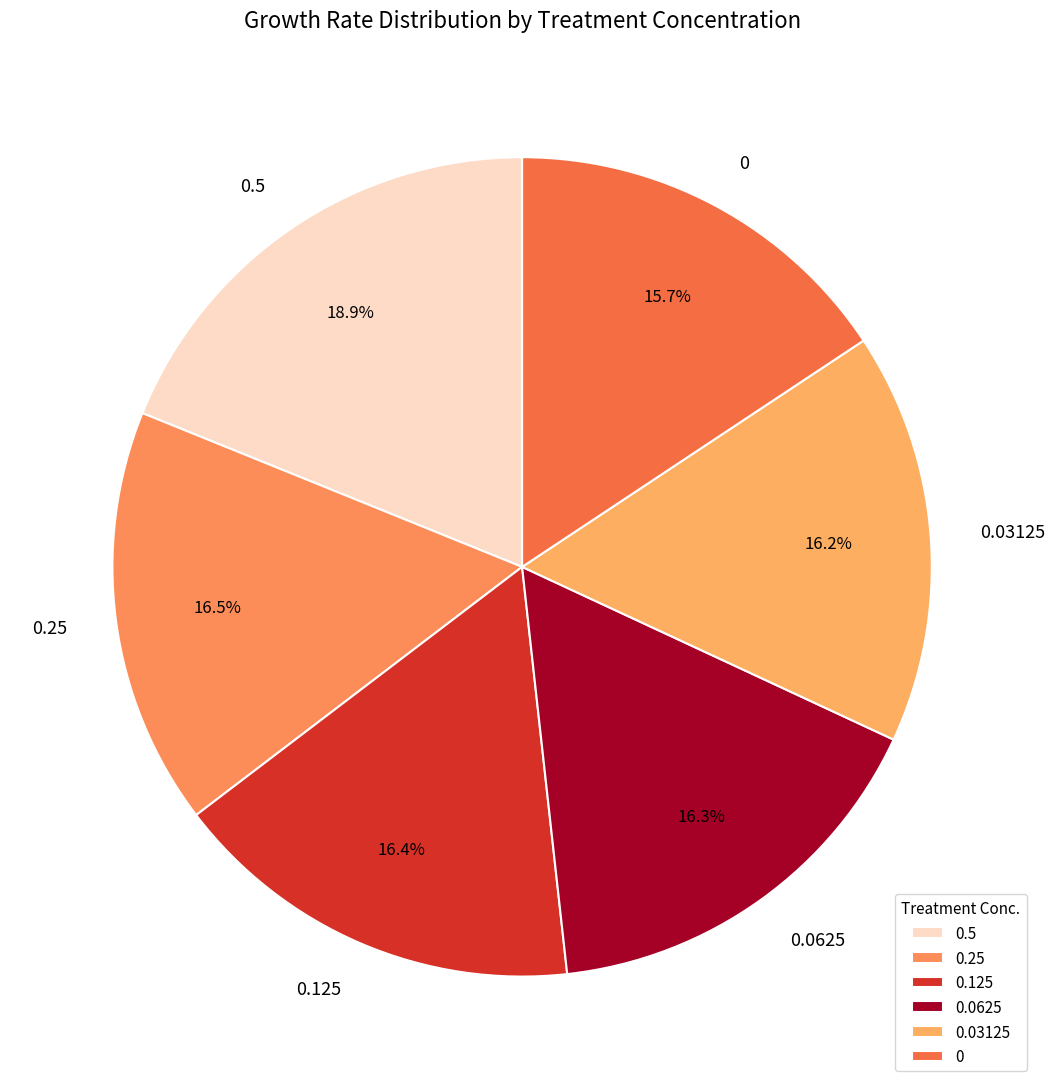

How many slices are in this pie chart?

6